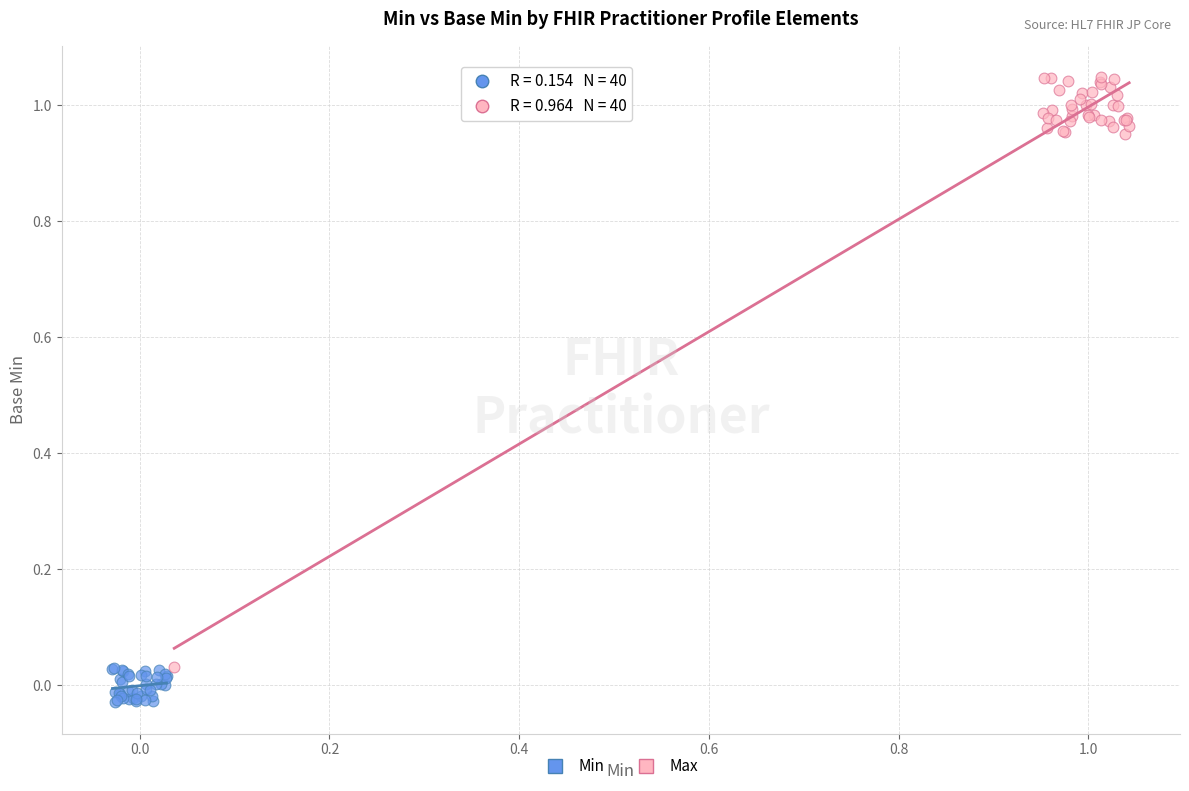

What are all the series names shown in the legend?

Min, Max